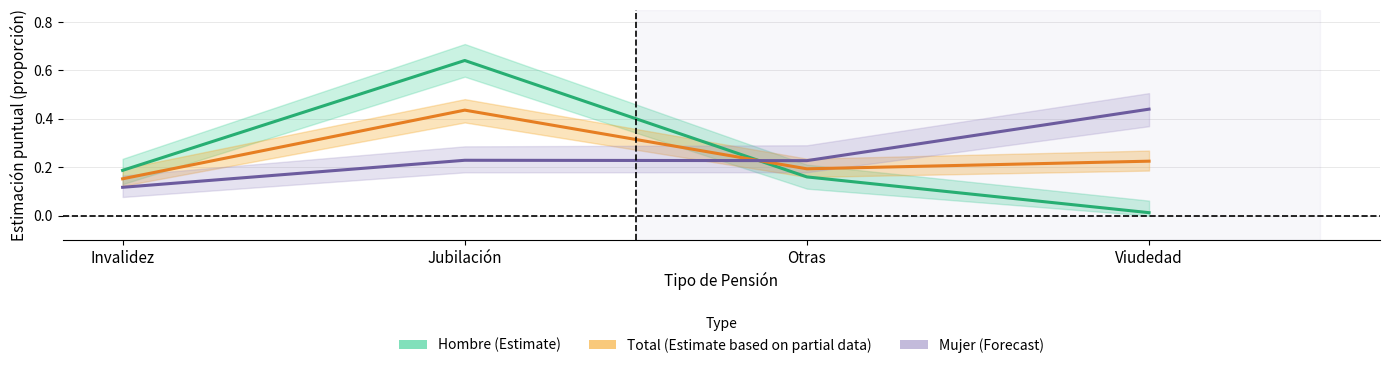

True or false: Mujer Estimación has a value of 0.2 at Invalidez.

False